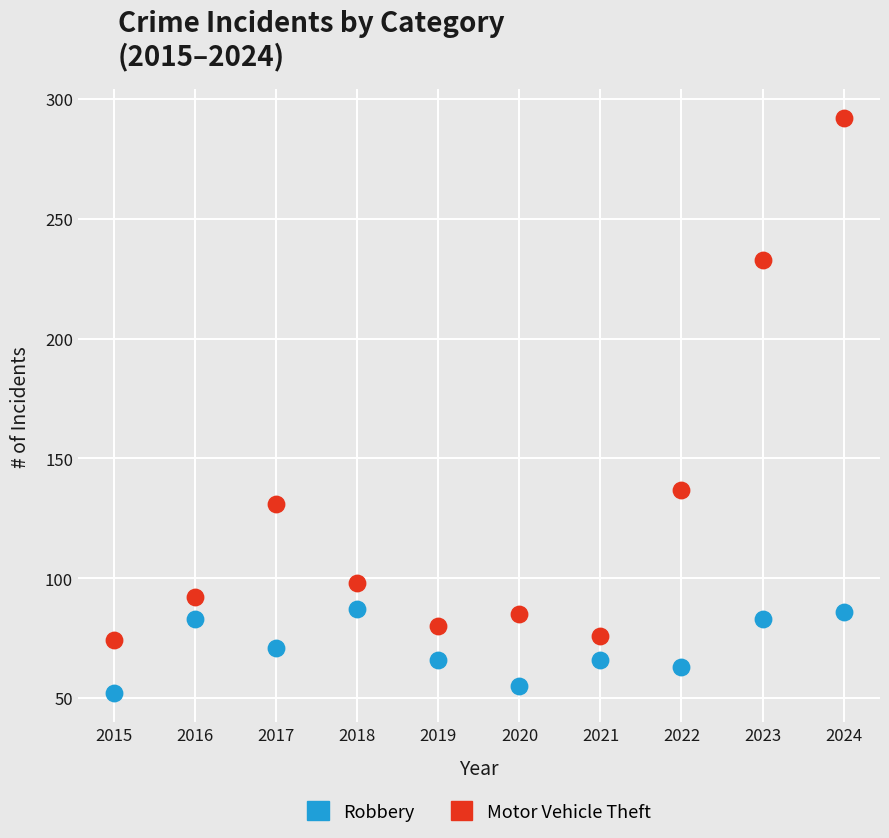

Which series reaches the maximum Y coordinate?

Motor Vehicle Theft